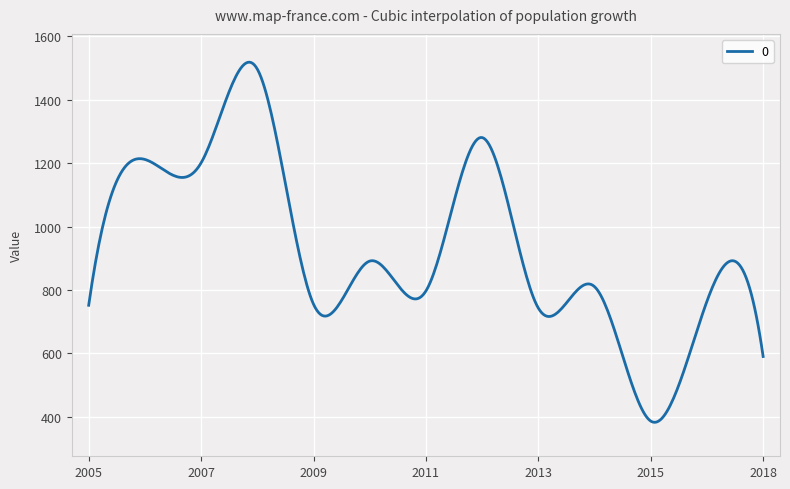

What is the difference between the maximum and minimum values?

1136.0